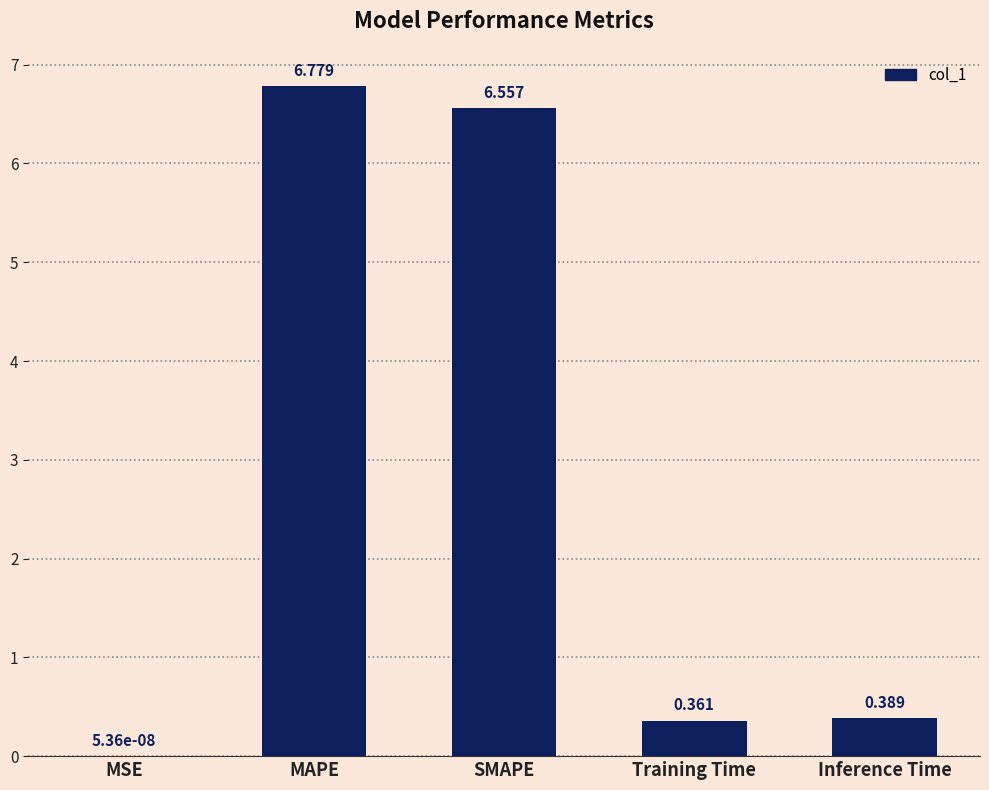

Between MAPE and Training Time, which is larger?

MAPE